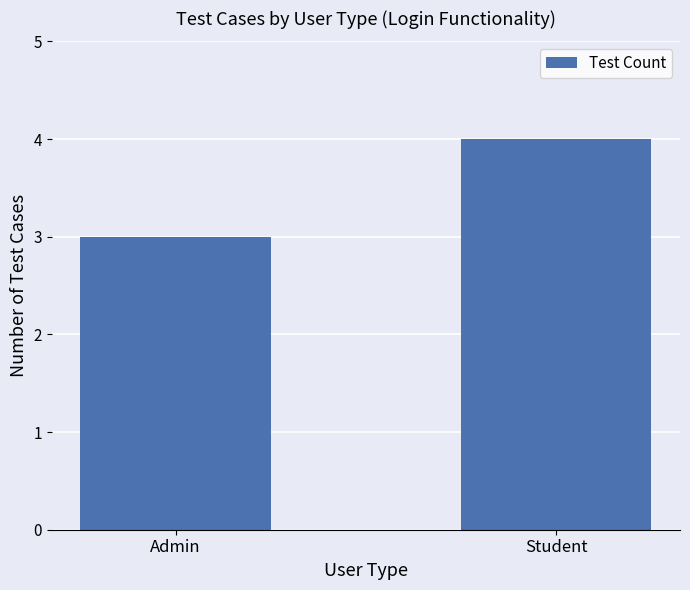

Which label corresponds to the largest value in the chart?

Student